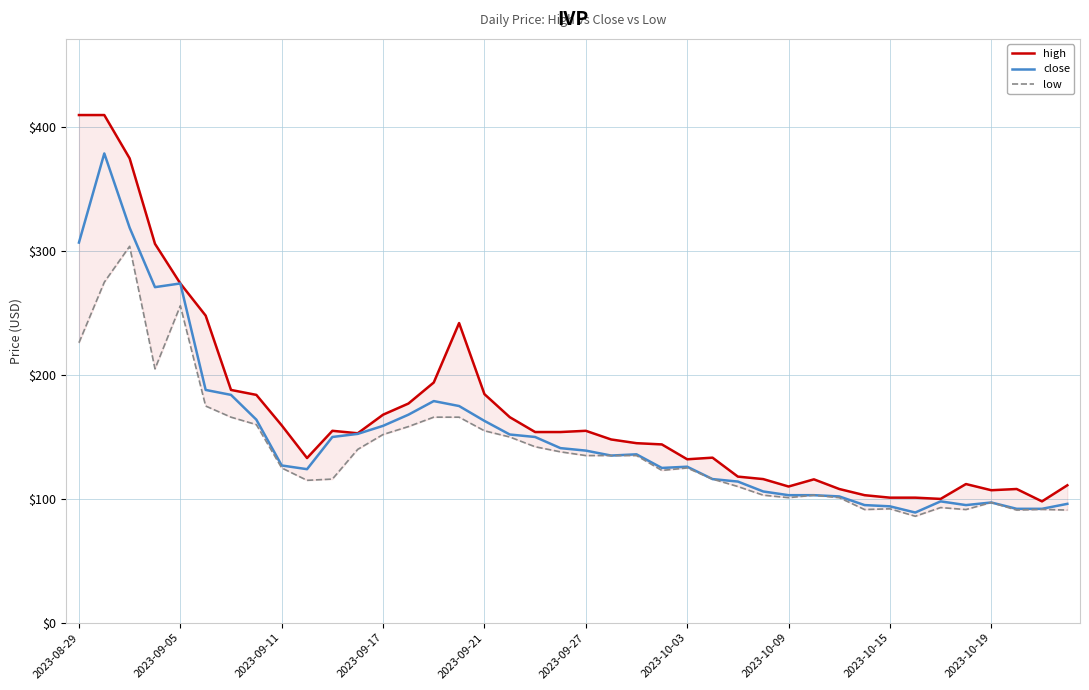

True or false: close has more than 2 interior local peaks.

True